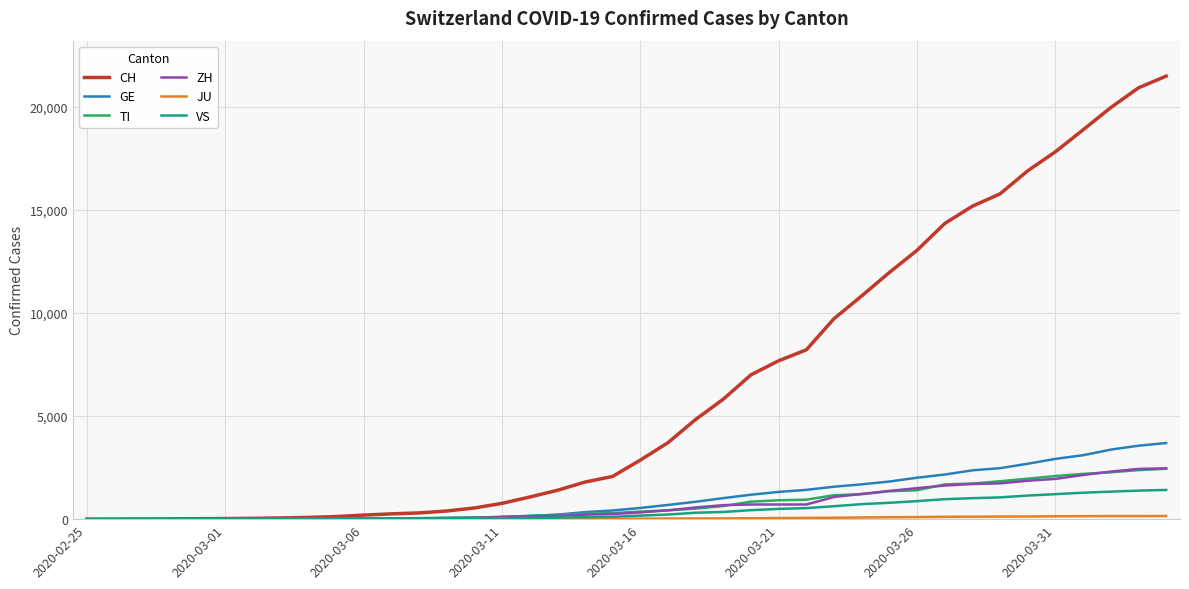

Which series has the largest total across all categories?

CH